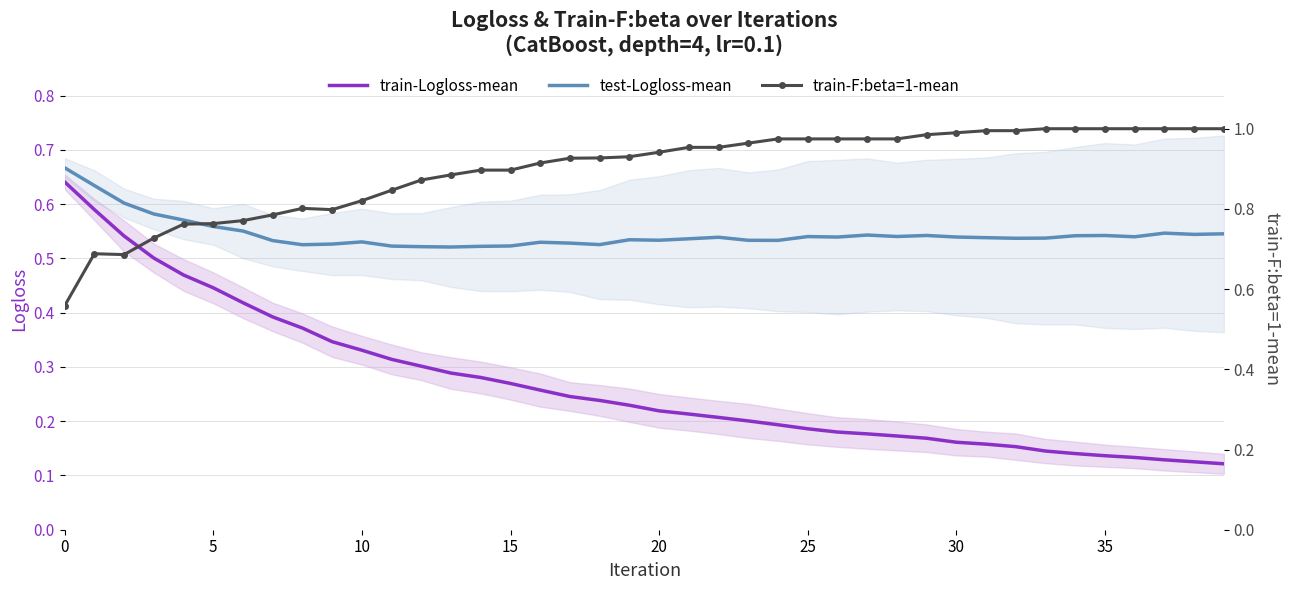

Which series has the largest range (max minus min)?

train-Logloss-mean